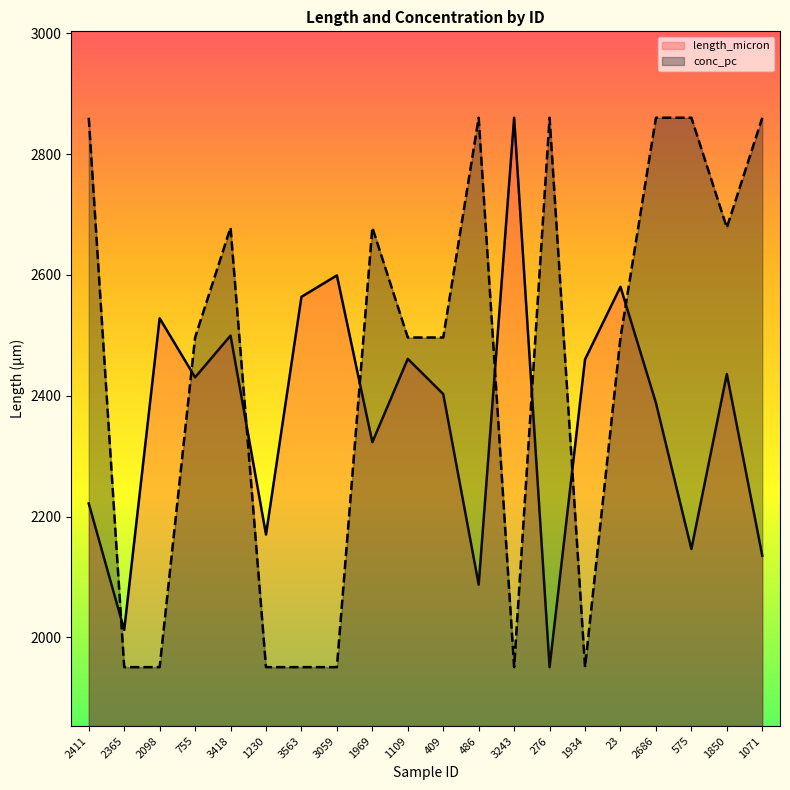

The value of conc_pc at 276 is 4934.1. True or false?

False